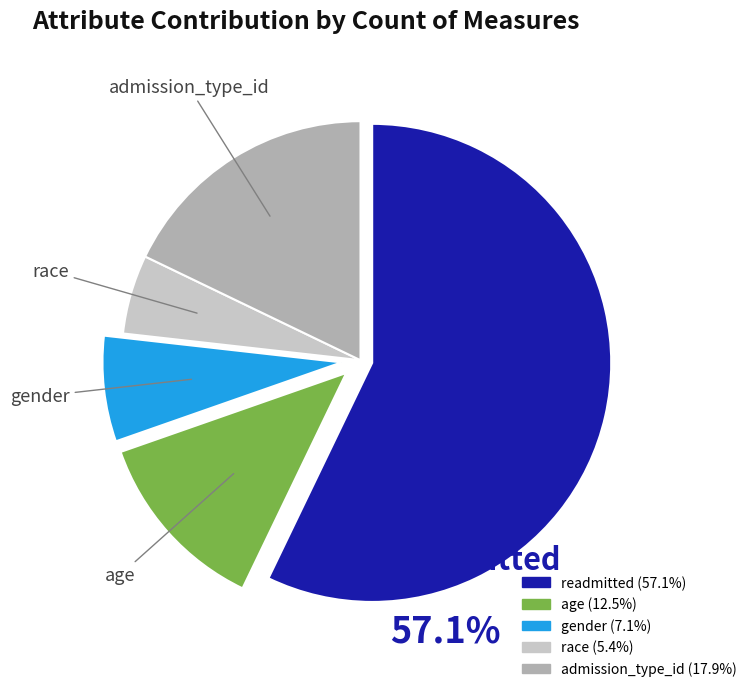

Is the sum of gender and race greater than half?

No